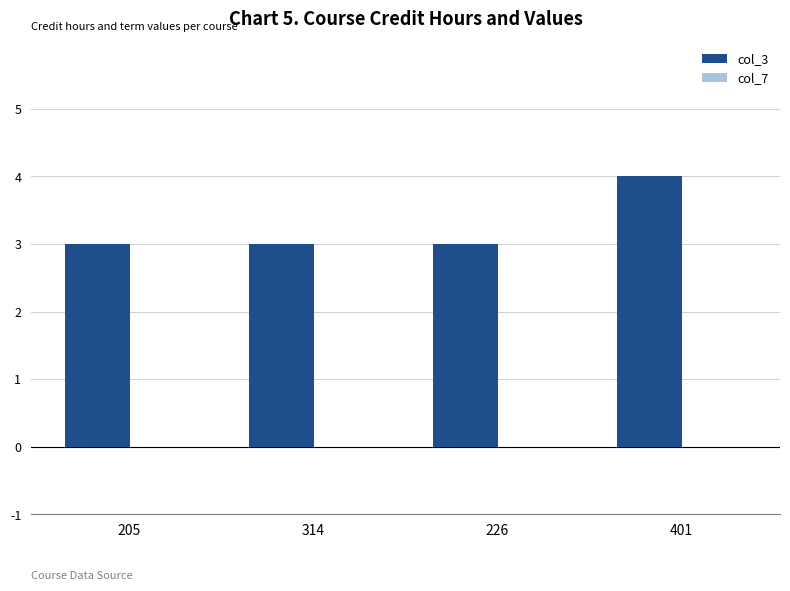

Count the number of categories in the chart.

4